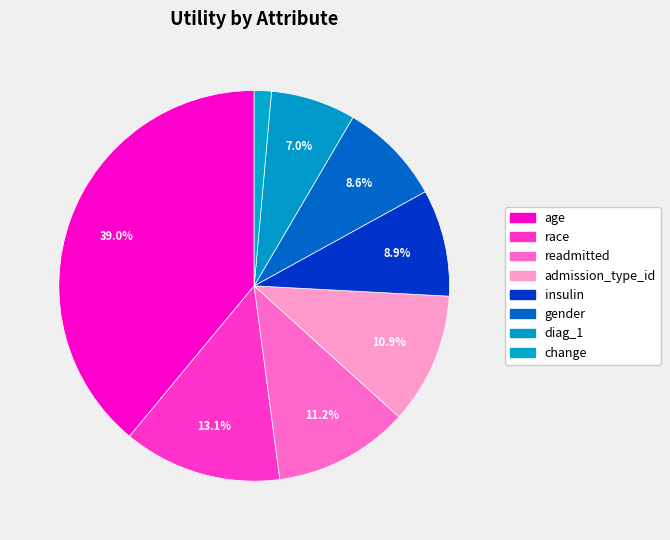

True or false: admission_type_id accounts for 11% of the total.

True